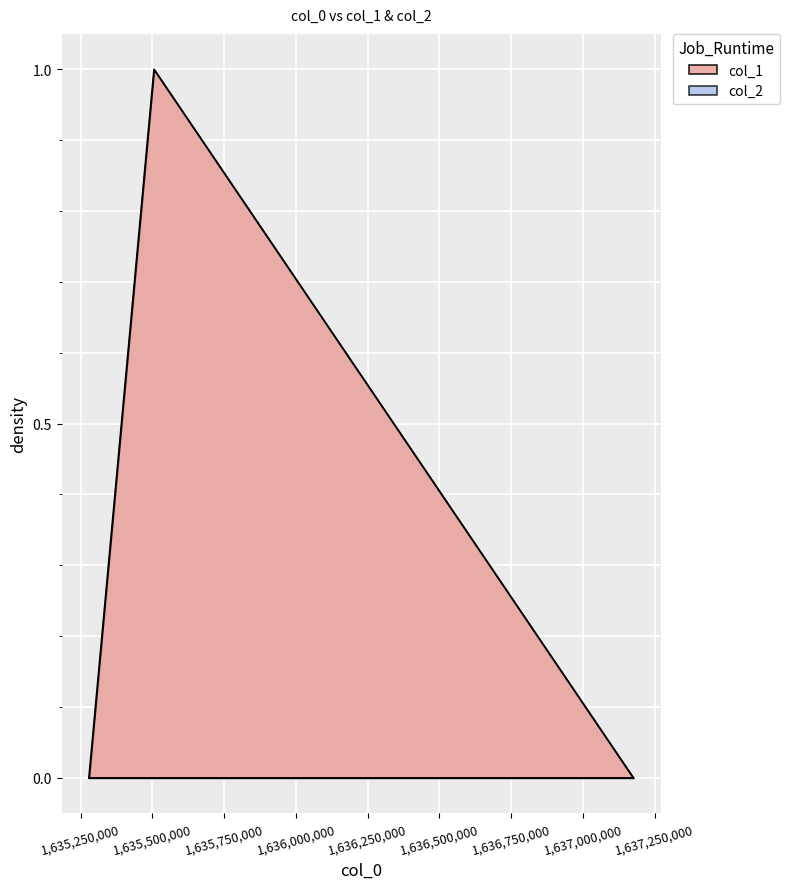

What is the change in value from 1635505664 to 1637176074?

-1